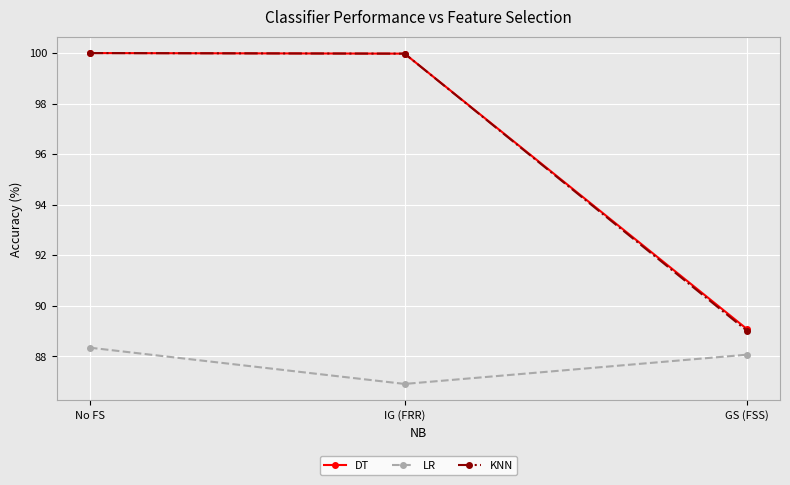

What is the approximate value of DT at No FS?

100.0